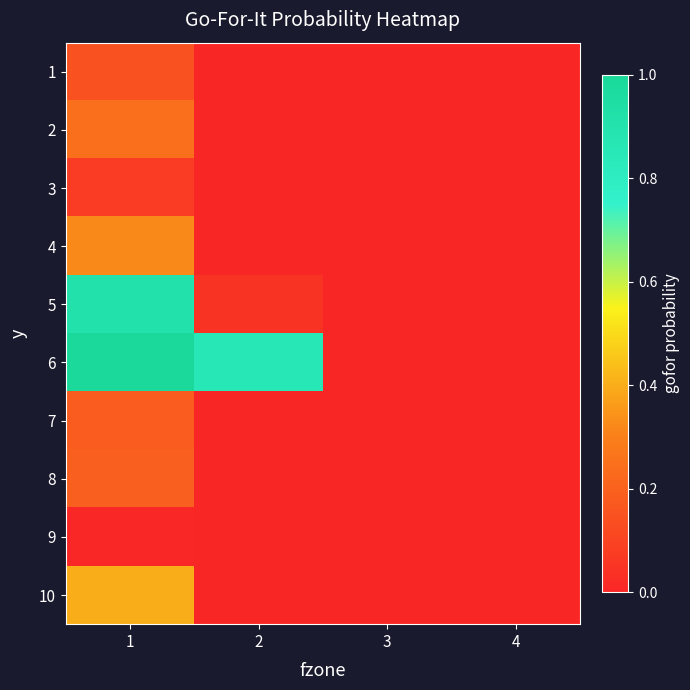

Reading left to right, what are all the values shown in this chart?

1: 1=0.1	2=0.0	3=0.0	4=0.0
2: 1=0.2	2=0.0	3=0.0	4=0.0
3: 1=0.1	2=0.0	3=0.0	4=0.0
4: 1=0.3	2=0.0	3=0.0	4=0.0
5: 1=0.9	2=0.0	3=0.0	4=0.0
6: 1=1.0	2=0.9	3=0.0	4=0.0
7: 1=0.2	2=0.0	3=0.0	4=0.0
8: 1=0.2	2=0.0	3=0.0	4=0.0
9: 1=0.0	2=0.0	3=0.0	4=0.0
10: 1=0.4	2=0.0	3=0.0	4=0.0